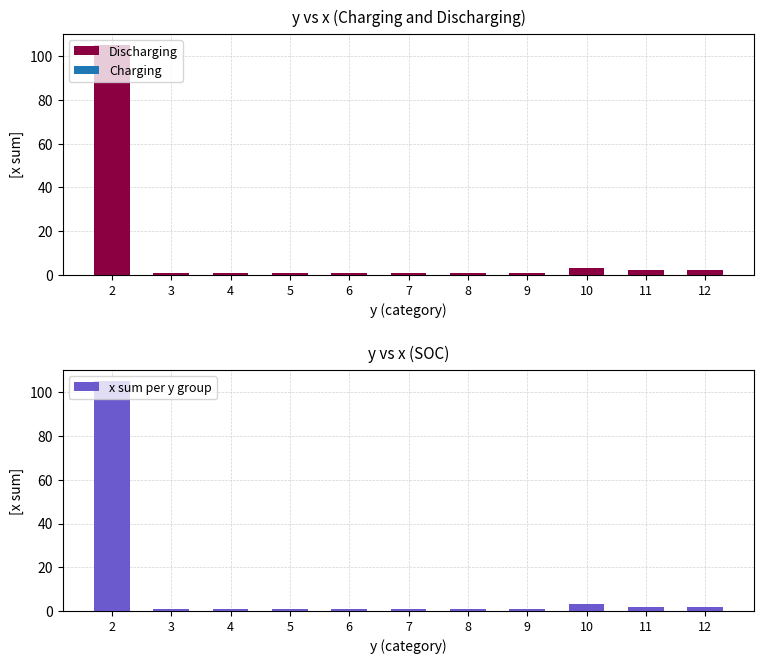

How many bars are there in each group?

2